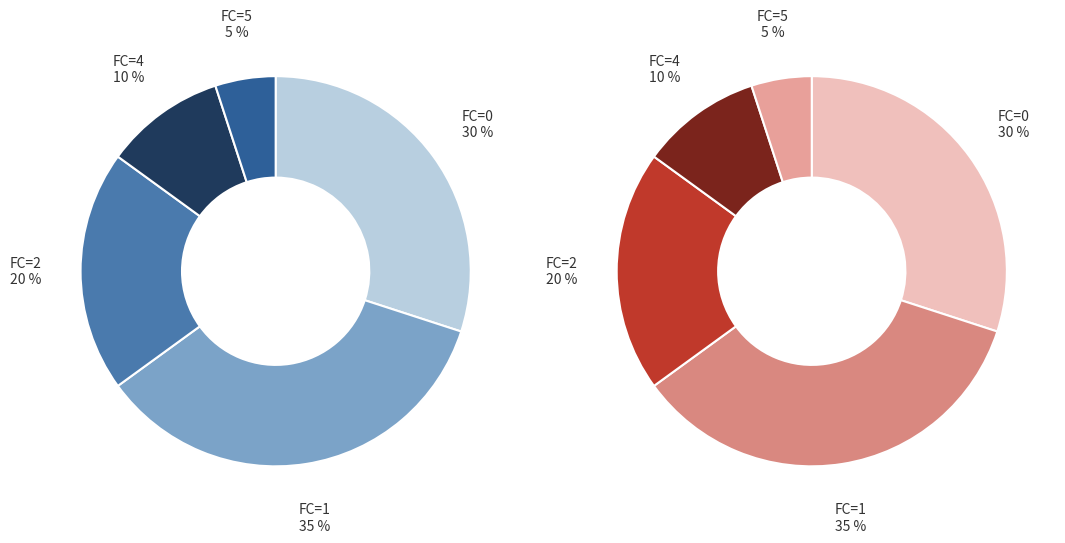

Is 2 the majority of the pie?

No